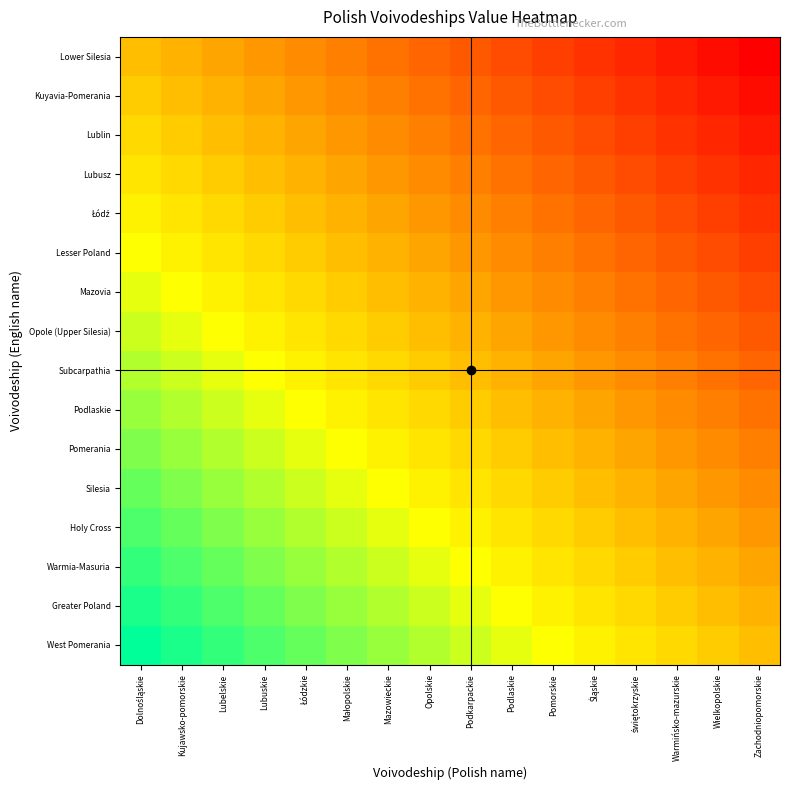

Which series has the largest range (max minus min)?

Lower Silesia